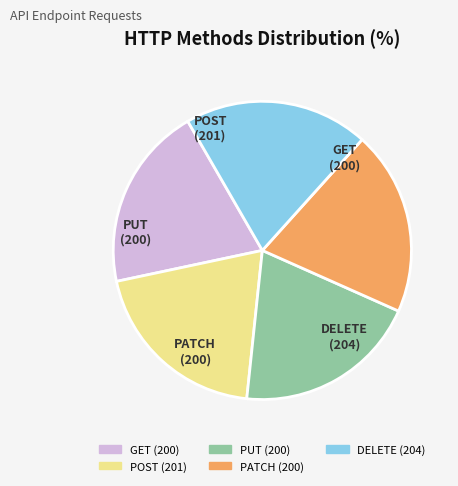

Is the sum of POST and PATCH greater than half?

No